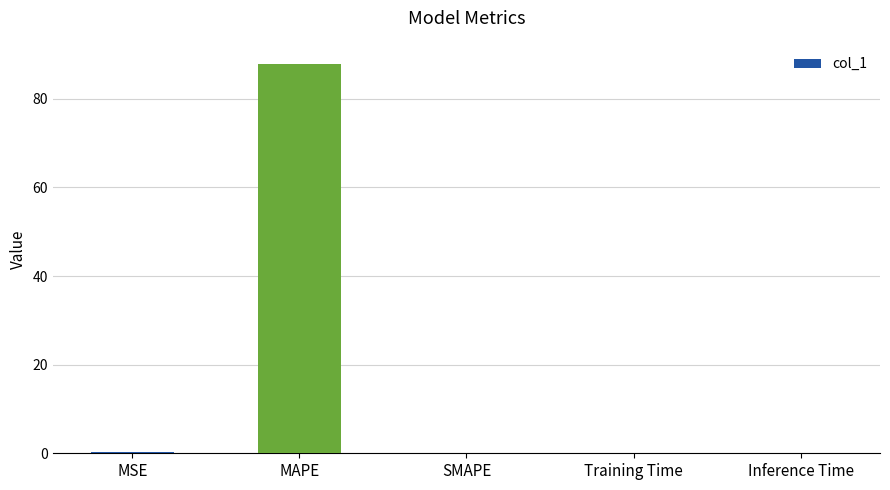

How many series are shown in this chart?

1